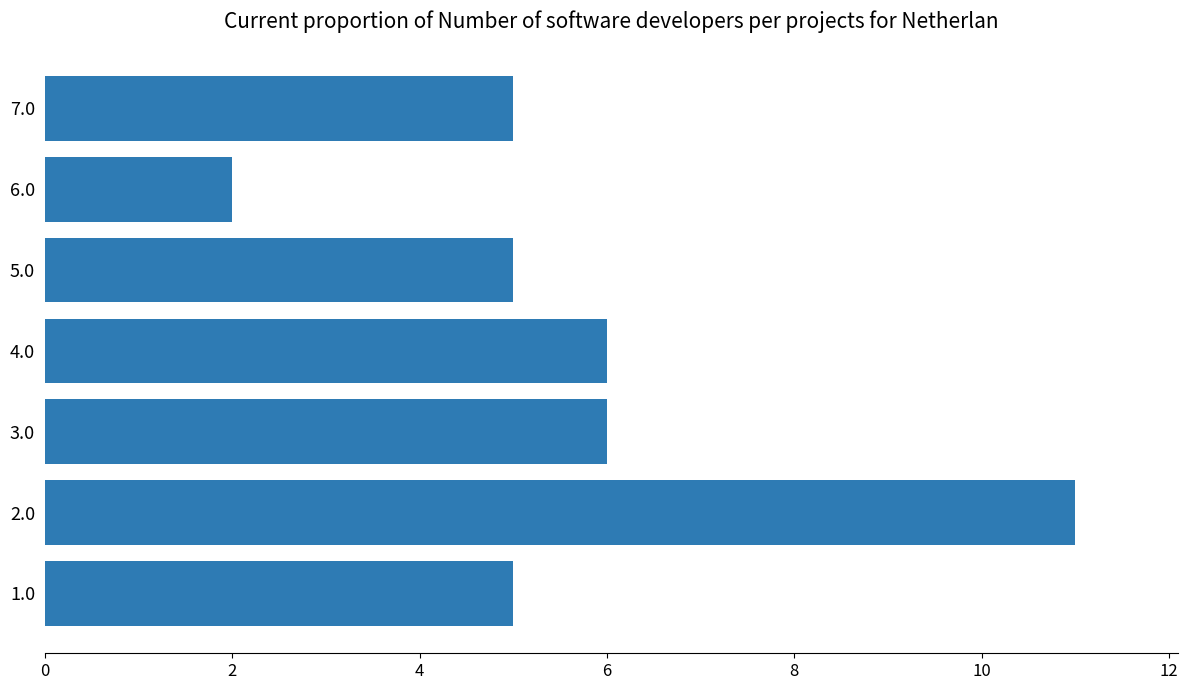

The value at 6.0 is 1. True or false?

False